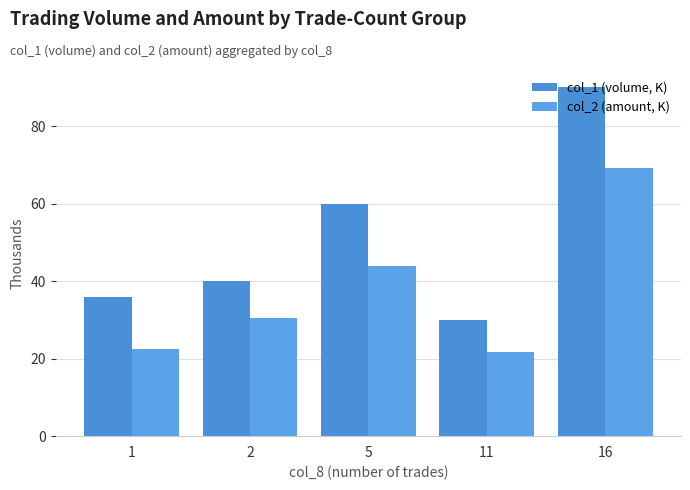

What is the sum of all col_2 (amount, K) values?

187.8